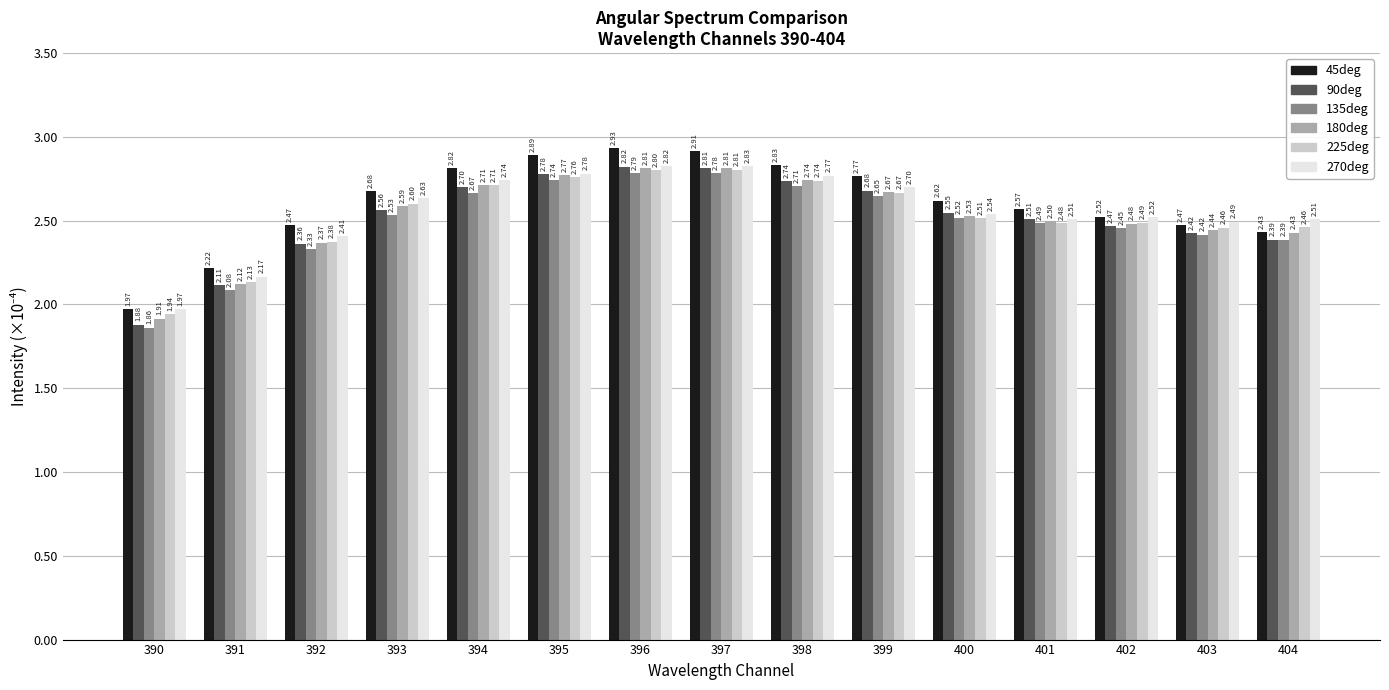

What are all the series names shown in the legend?

45deg, 90deg, 135deg, 180deg, 225deg, 270deg